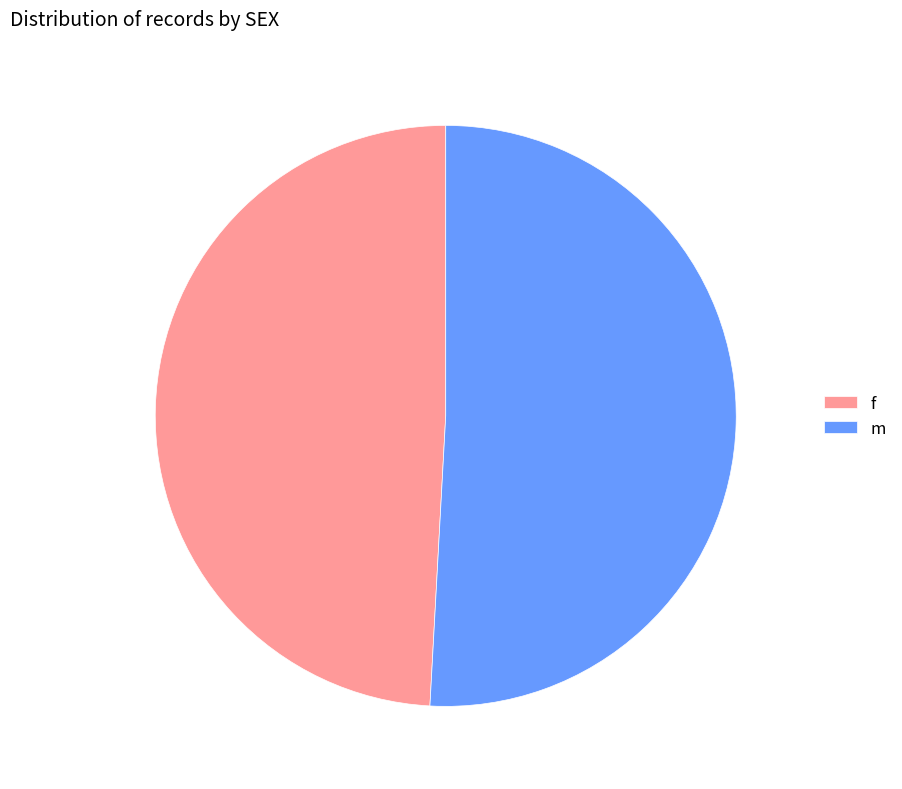

Do m and f together represent more than half of the pie?

Yes